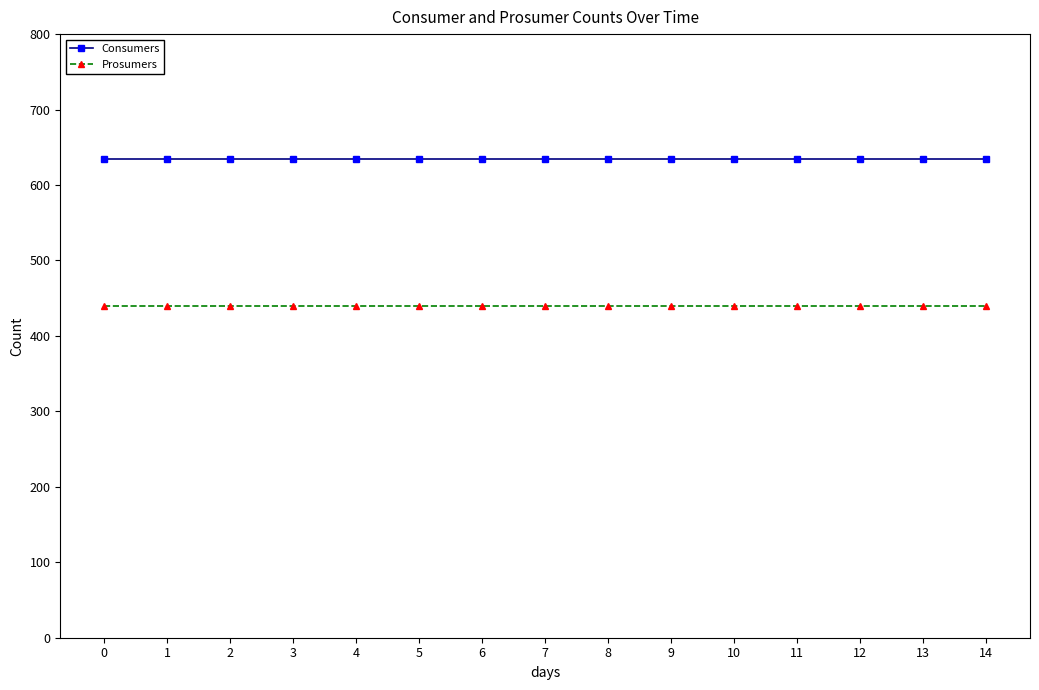

What is the difference between the highest and lowest values at 5?

195